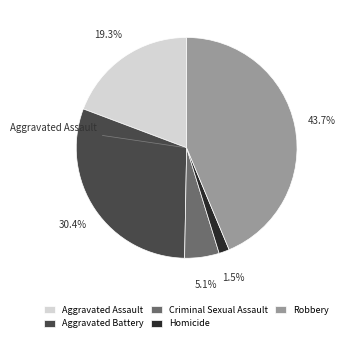

Between Robbery and Homicide, which is larger?

Robbery